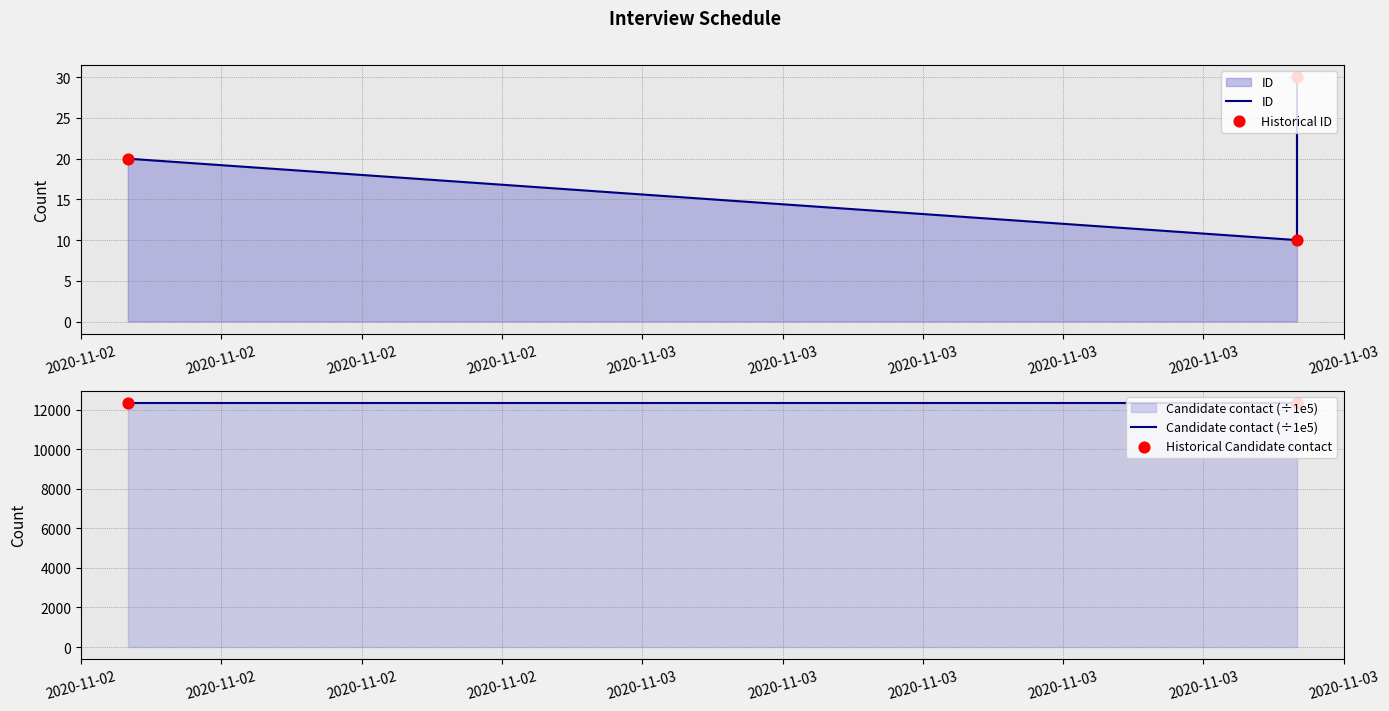

Which series contains the lowest Y value?

ID